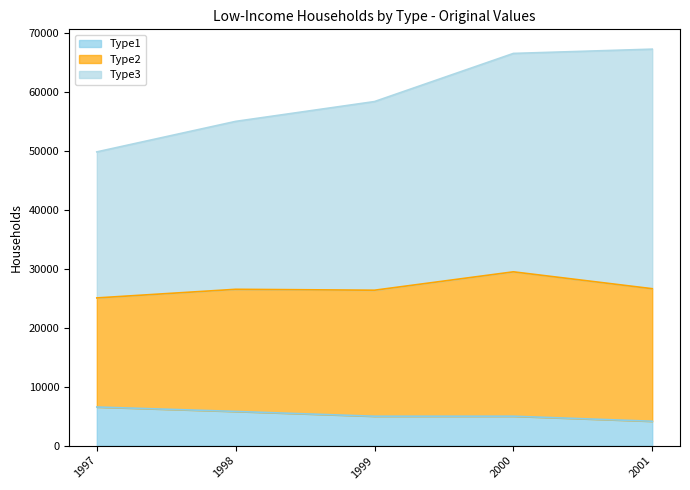

True or false: Type1 and Type3 cross at least once.

False